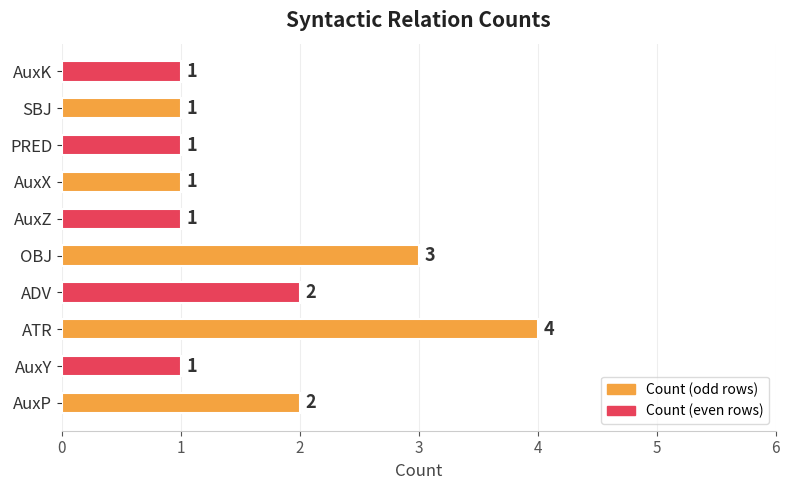

What is the sum of all values?

17